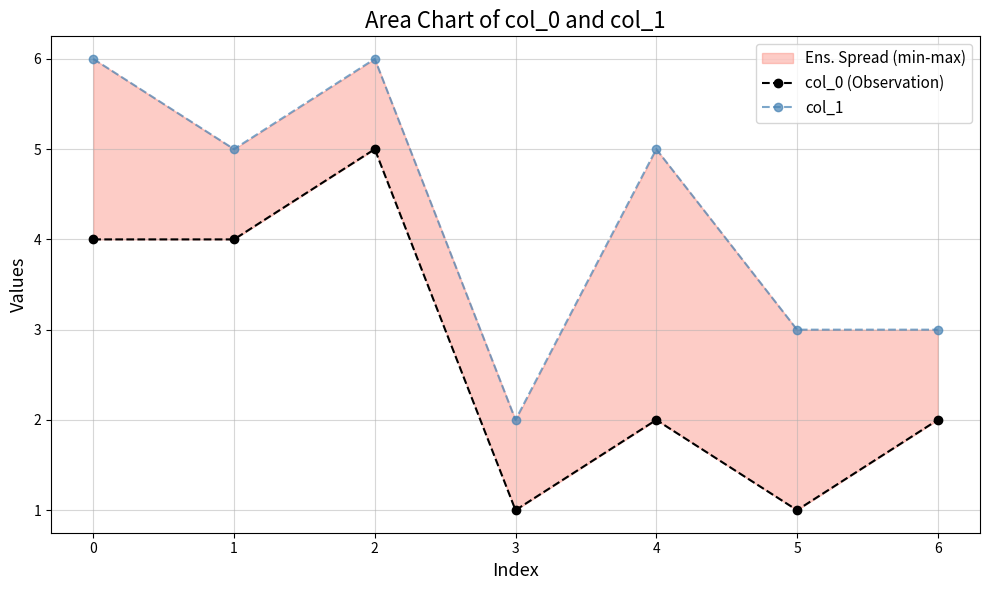

Reading left to right, extract all data points from this chart.

col_0 (Observation): 0=4	1=4	2=5	3=1	4=2	5=1	6=2
col_1: 0=6	1=5	2=6	3=2	4=5	5=3	6=3